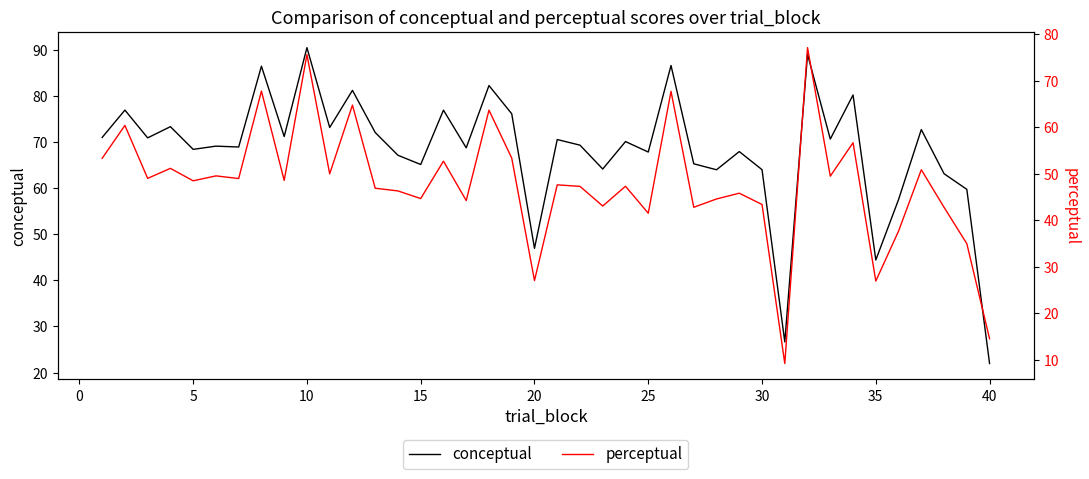

What is the highest value of the conceptual series?

90.4